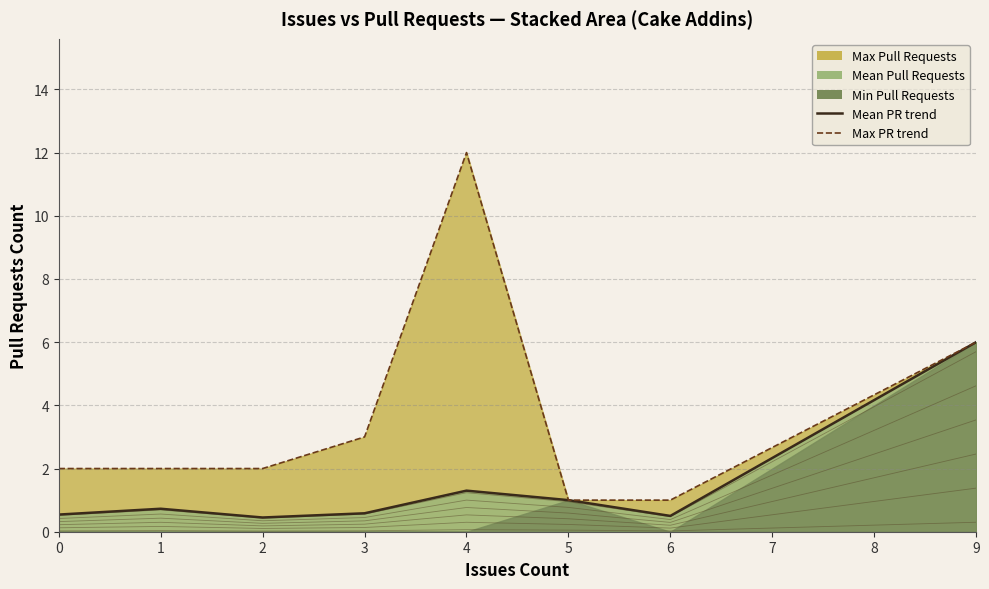

Where does the Max PR trend series first go above 2?

3